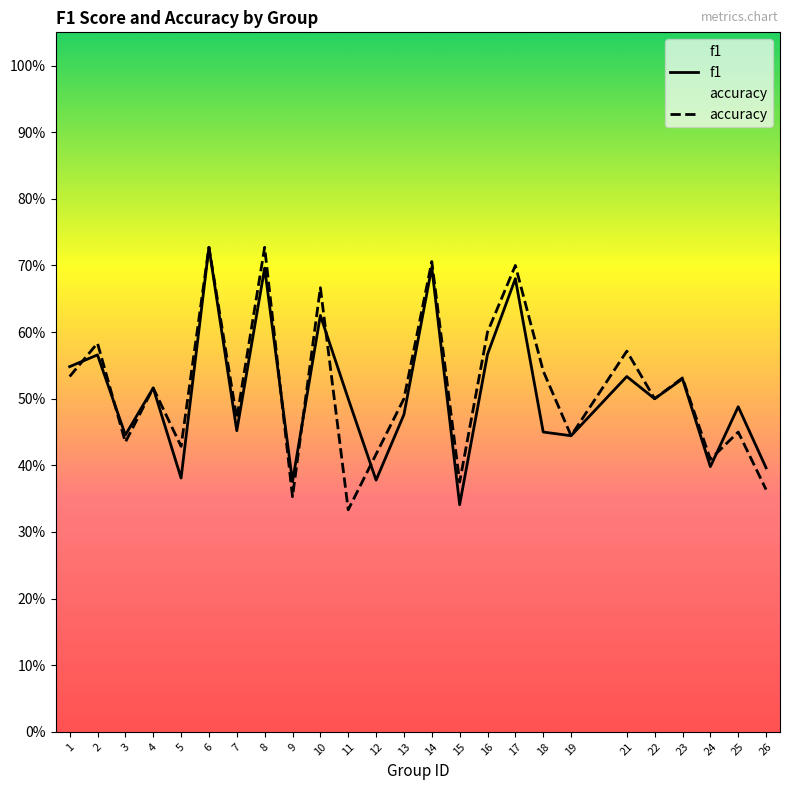

Rank the categories by accuracy value from lowest to highest.

11, 9, 26, 15, 24, 12, 5, 3, 19, 25, 7, 13, 22, 4, 23, 1, 18, 21, 2, 16, 10, 17, 14, 6, 8